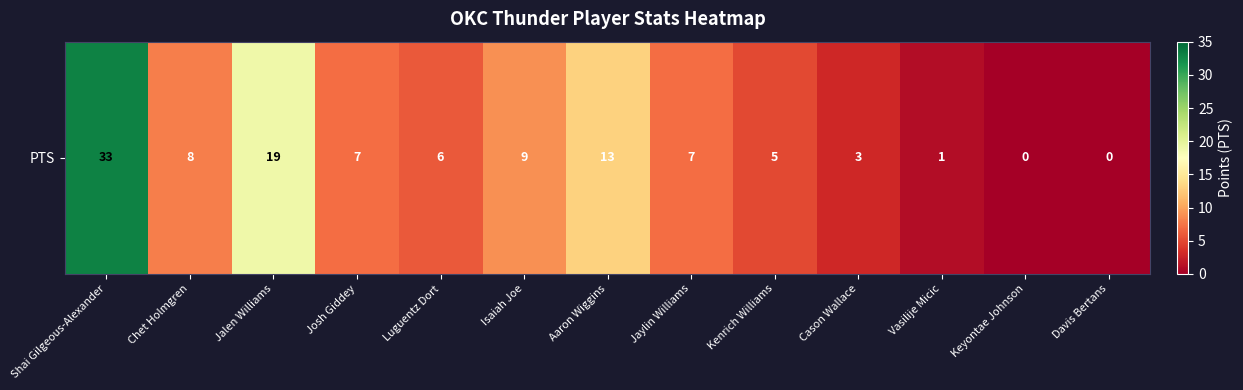

At which category does the chart reach its peak across all series?

Shai Gilgeous-Alexander